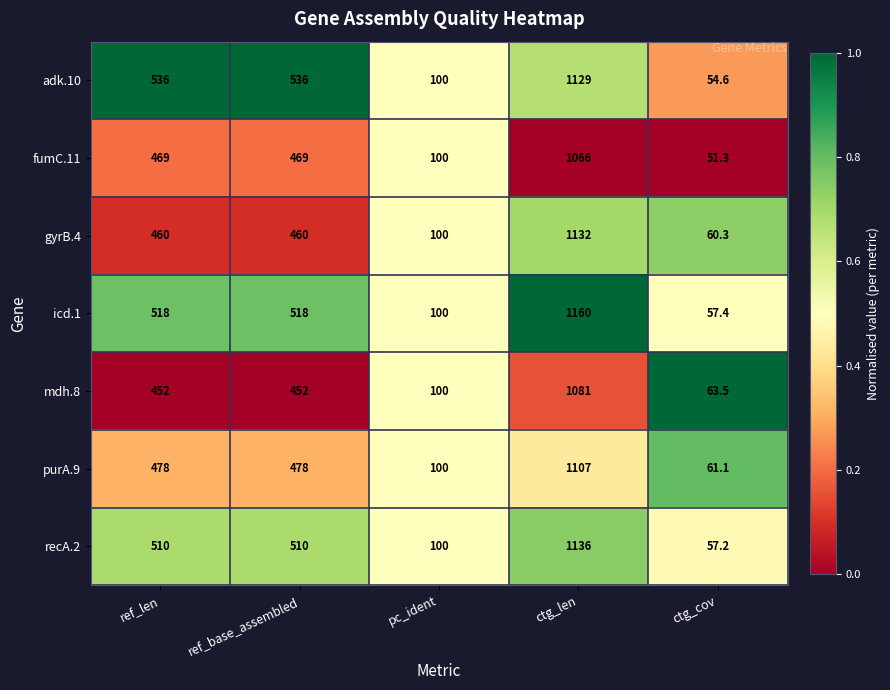

How many categories are shown in the chart?

5